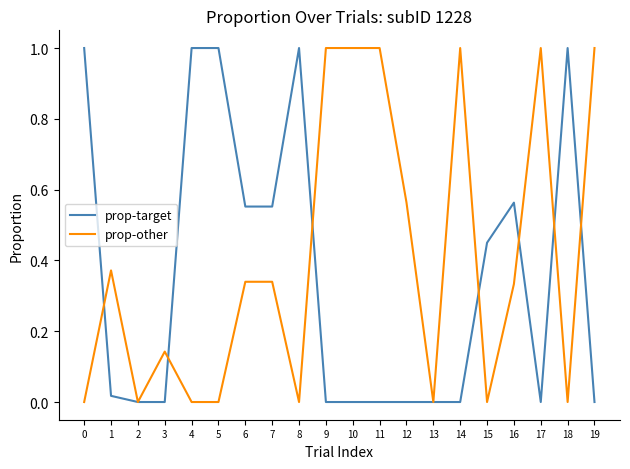

Which series has the largest total across all categories?

prop-other